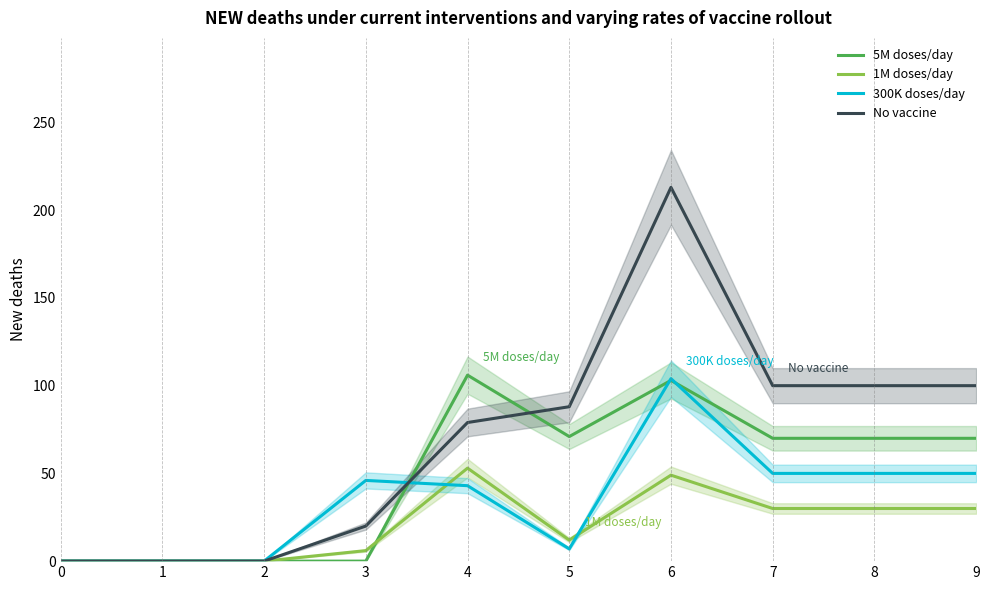

At which category does 5M doses/day reach its first local valley?

5